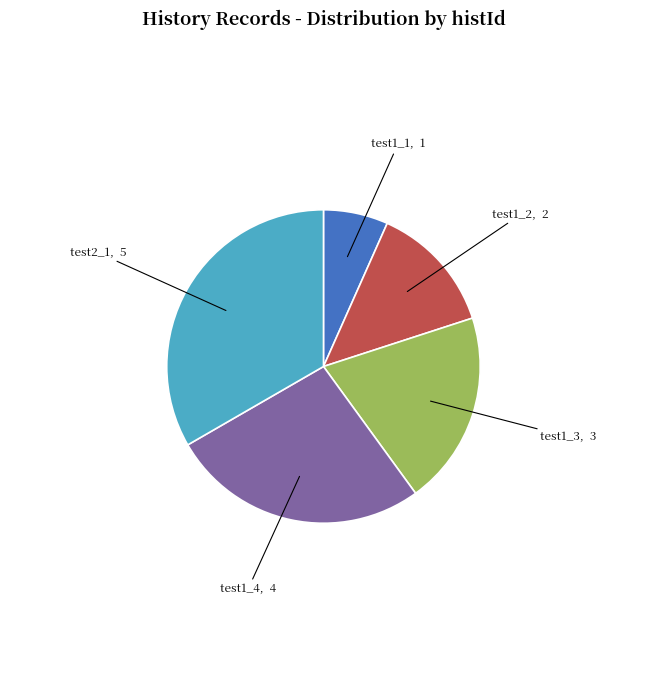

Rank the categories by value from lowest to highest.

test1_1, test1_2, test1_3, test1_4, test2_1